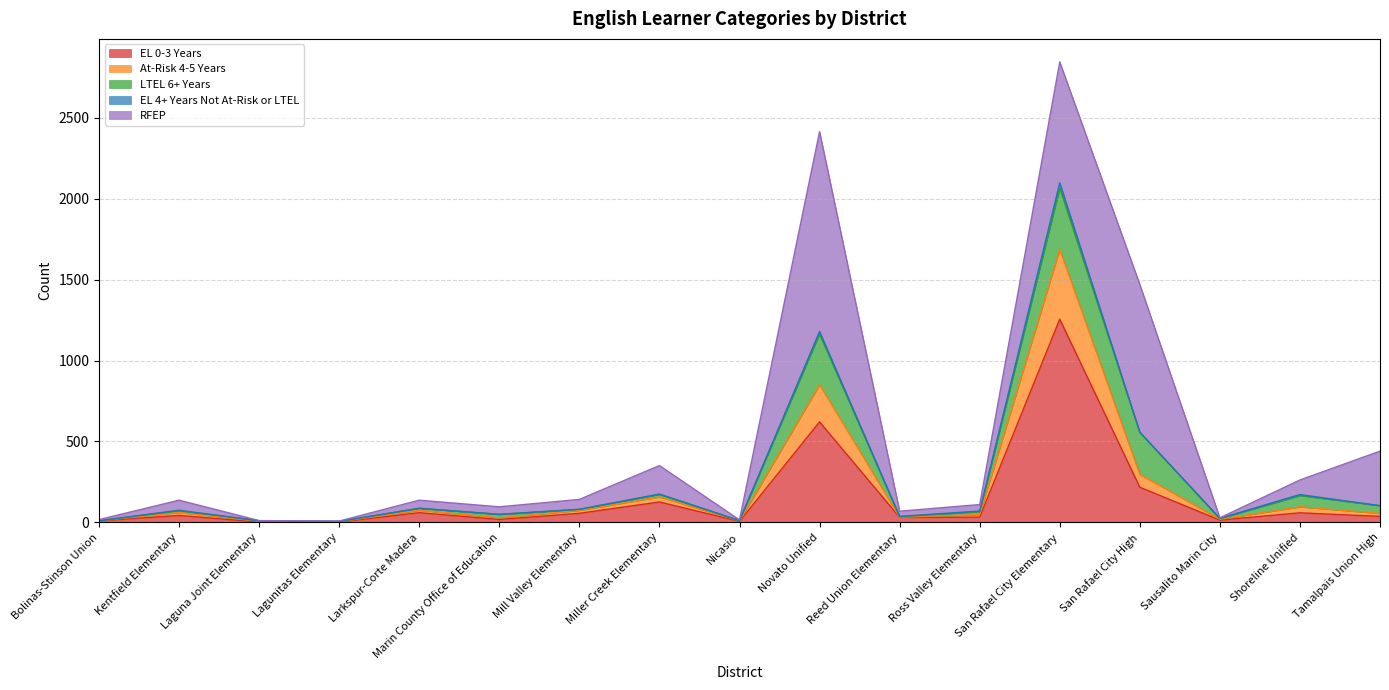

What is the difference between the At-Risk 4-5 Years values at Sausalito Marin City and Nicasio?

10